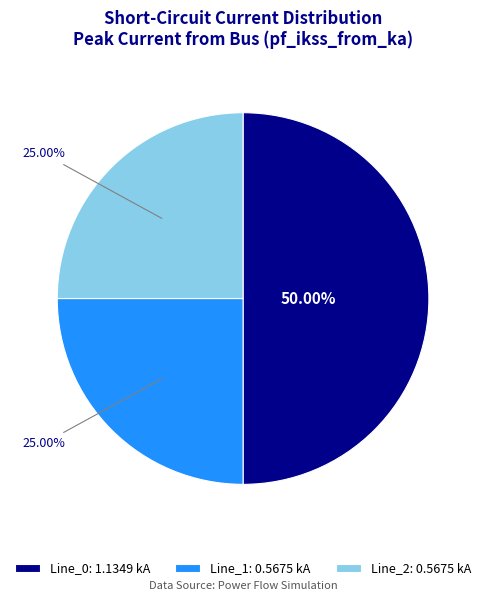

Which slice is the largest?

Line_0